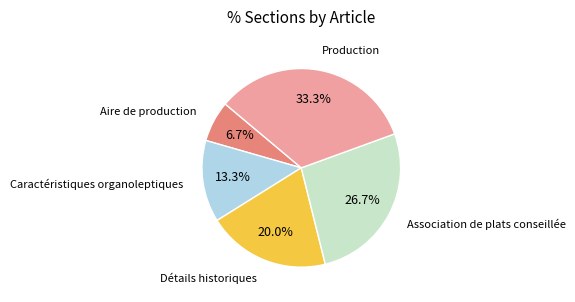

Which category has the smallest portion of the pie?

Aire de production